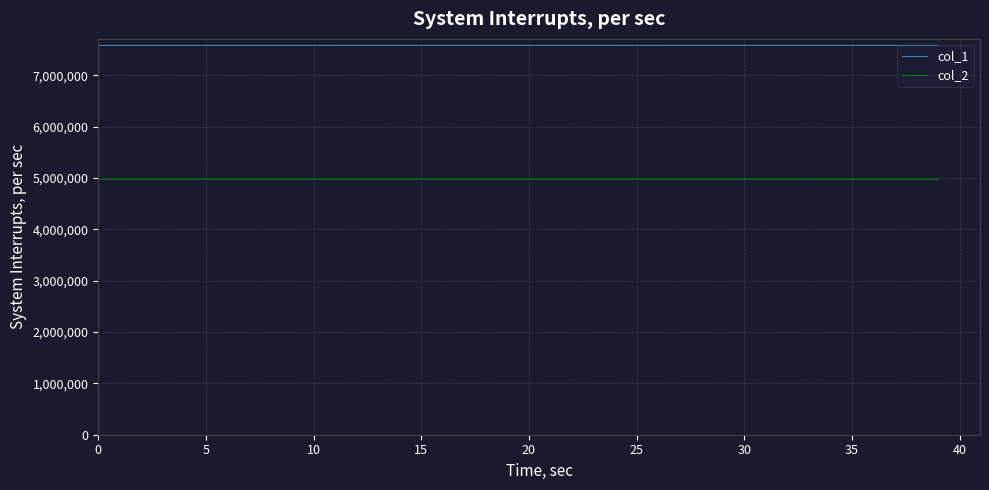

Which series has the largest total across all categories?

col_1